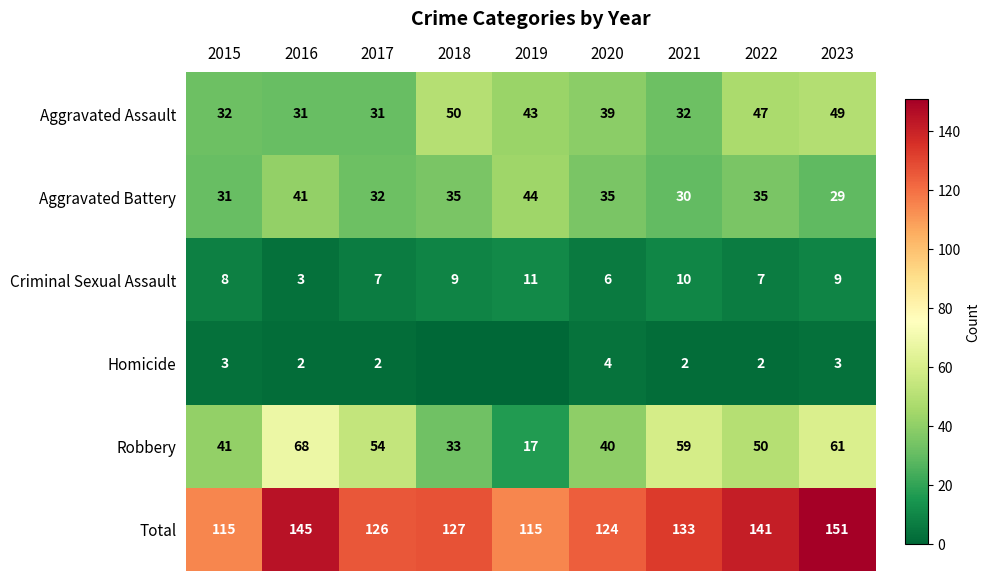

What is the sum of all Aggravated Assault values?

354